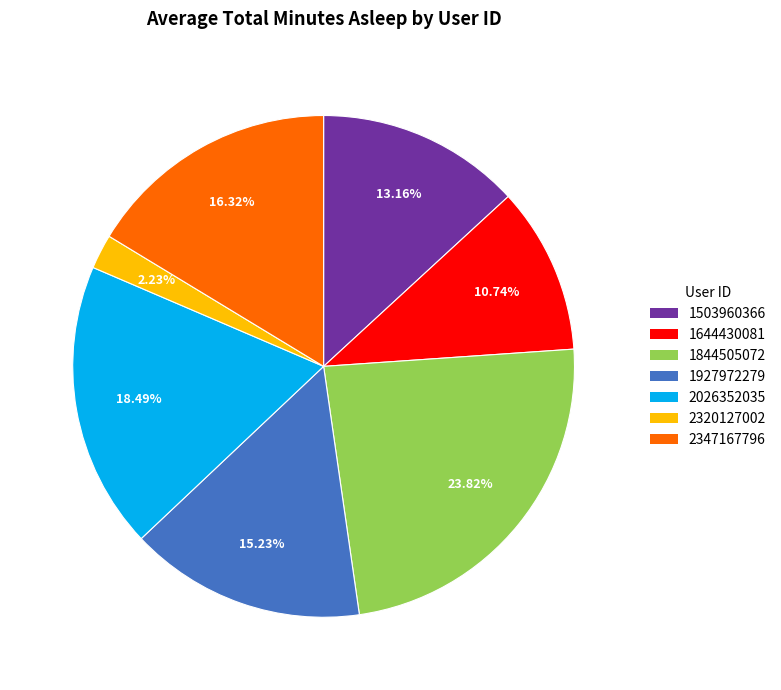

What percentage is the 2026352035 slice, to the nearest percent?

18%